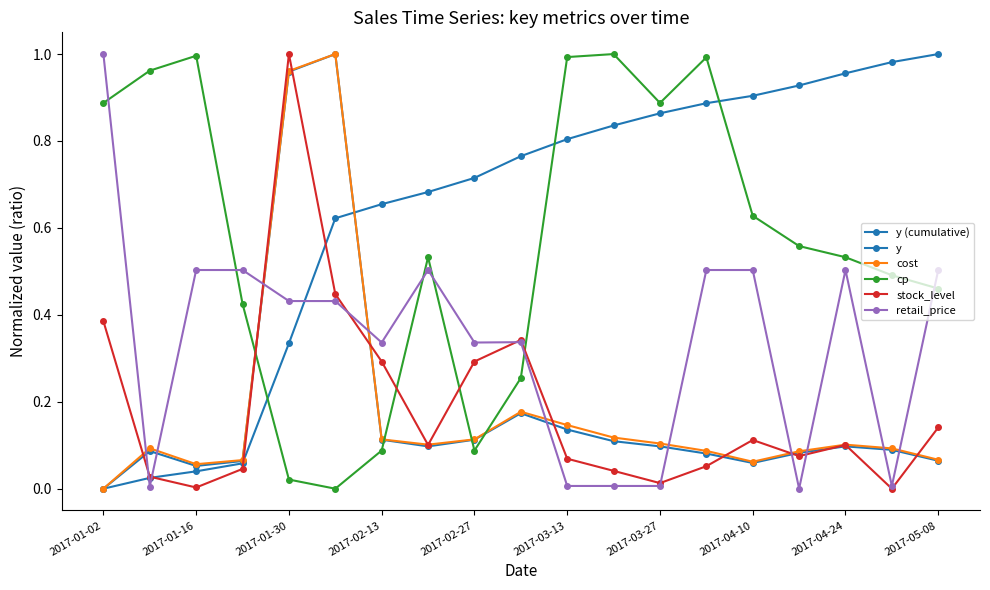

What is the greatest value displayed?

1.0